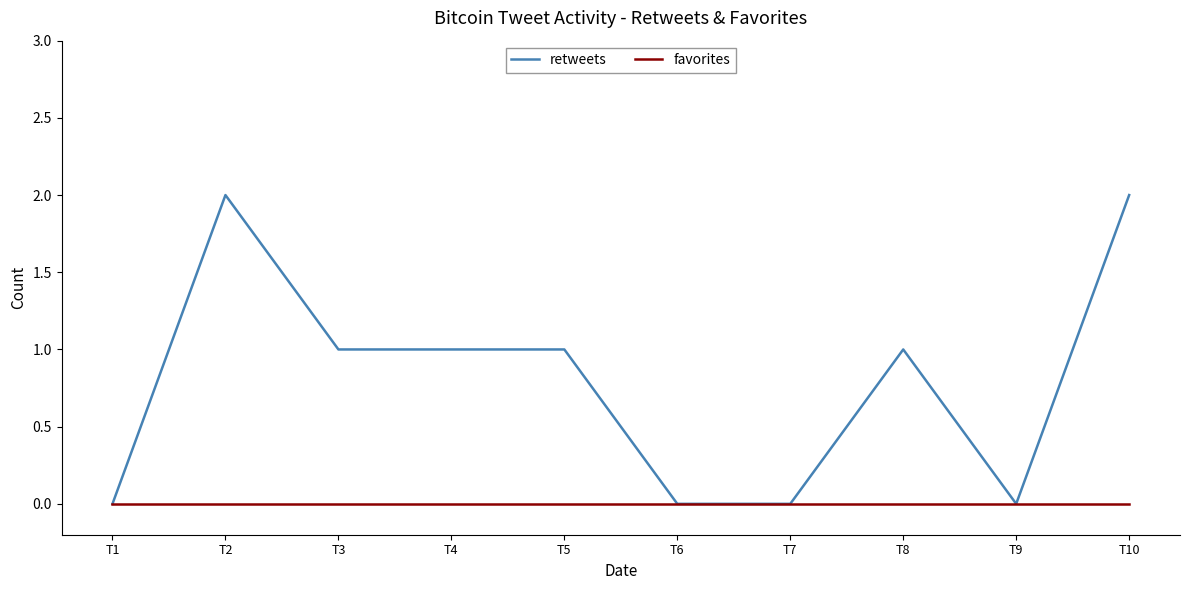

Rank the series by their average value, from lowest to highest.

favorites, retweets